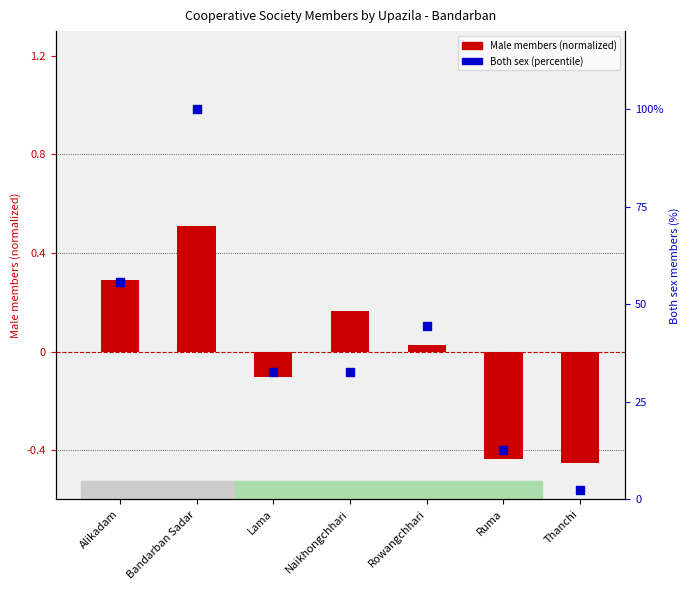

At which category is the sum across all series the highest?

Bandarban Sadar